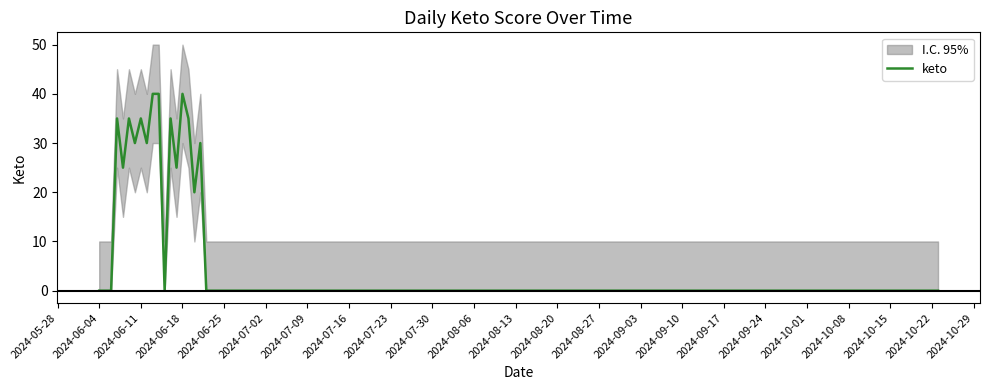

What is the highest value of the keto series?

40